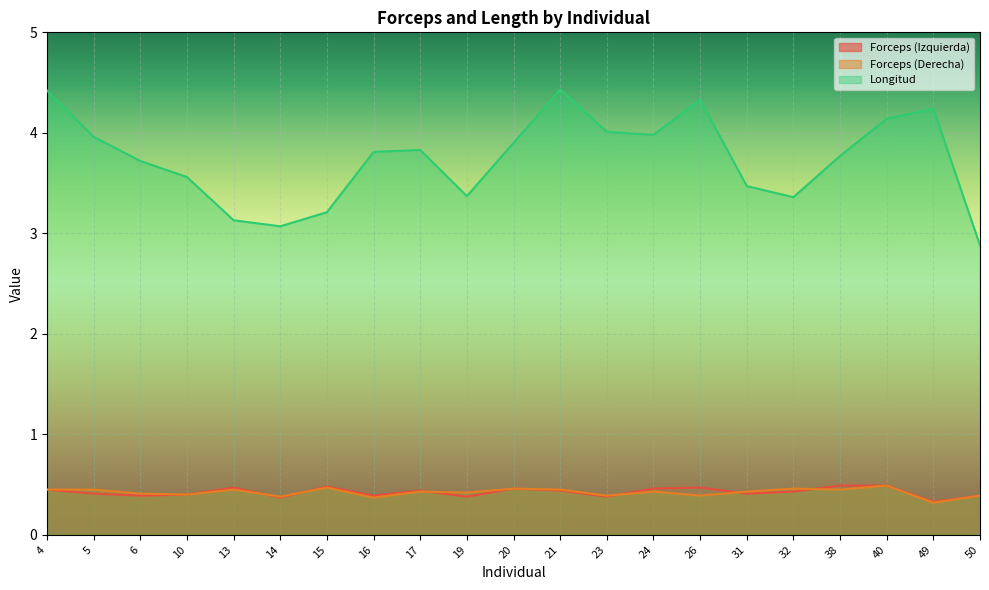

In Forceps (Derecha), how many points are lower than both neighbors (excluding endpoints)?

8